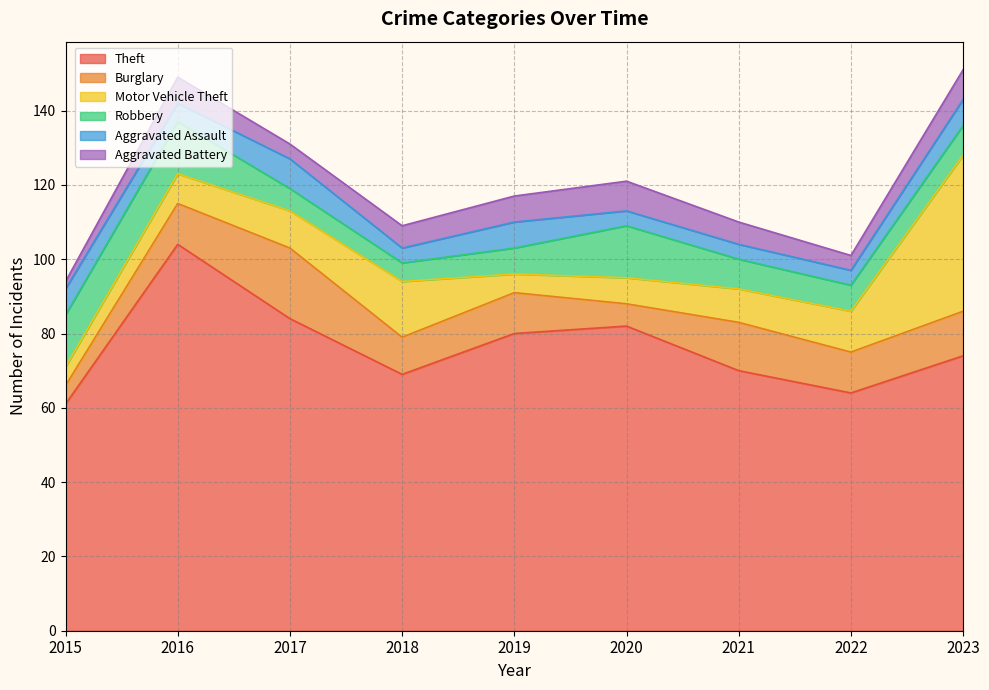

What is the value of the Robbery point at the 8th from the left?

7